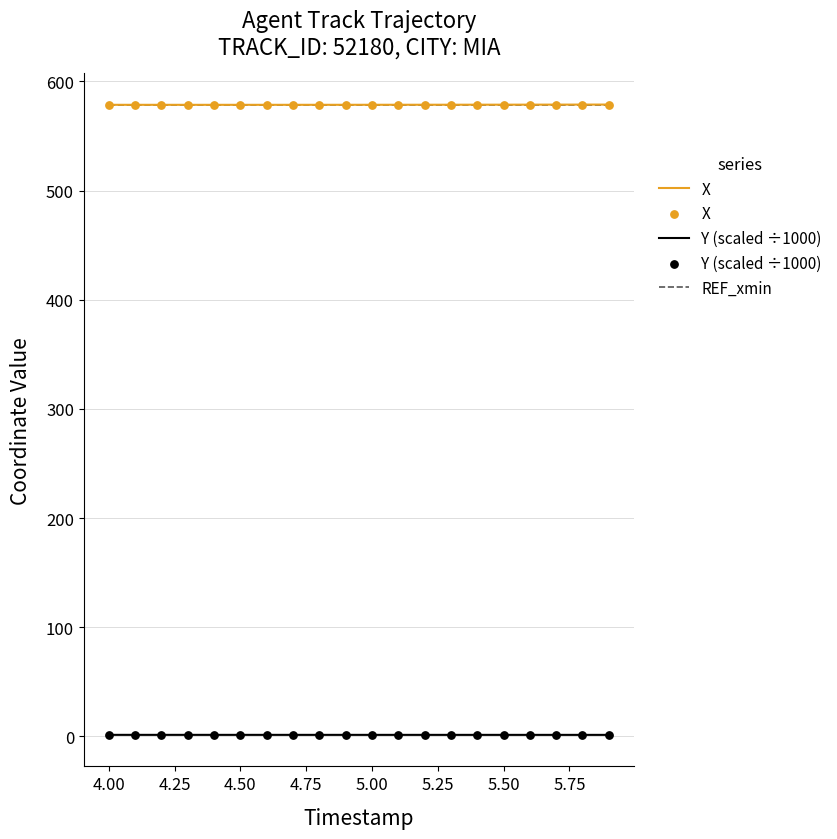

True or false: Y (scaled ÷1000) and REF_xmin cross at least once.

False